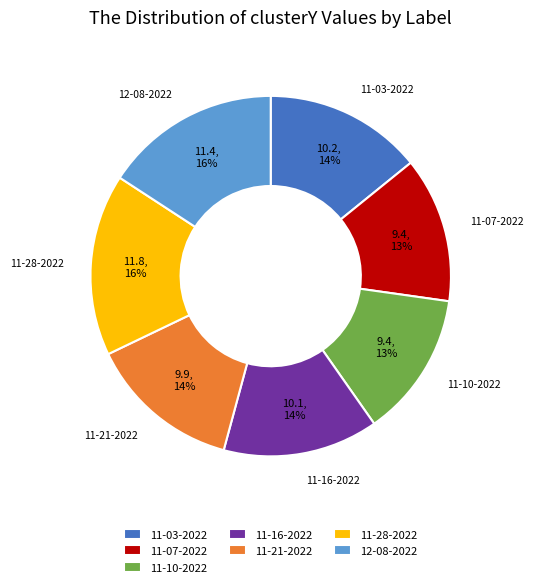

To the nearest percent, what is the combined percentage of 11-28-2022 and 11-03-2022?

30%